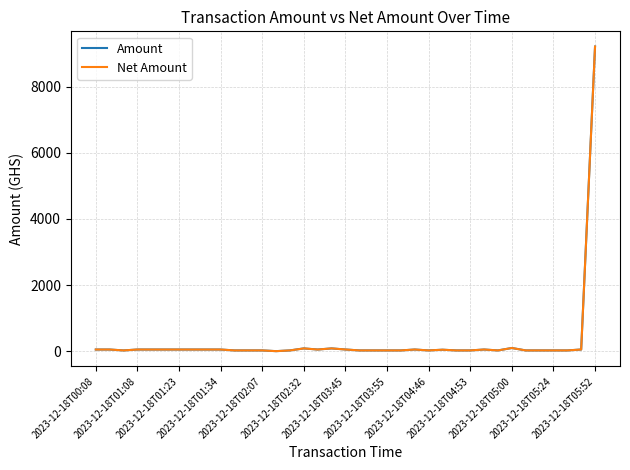

True or false: Net Amount and Amount cross at least once.

False